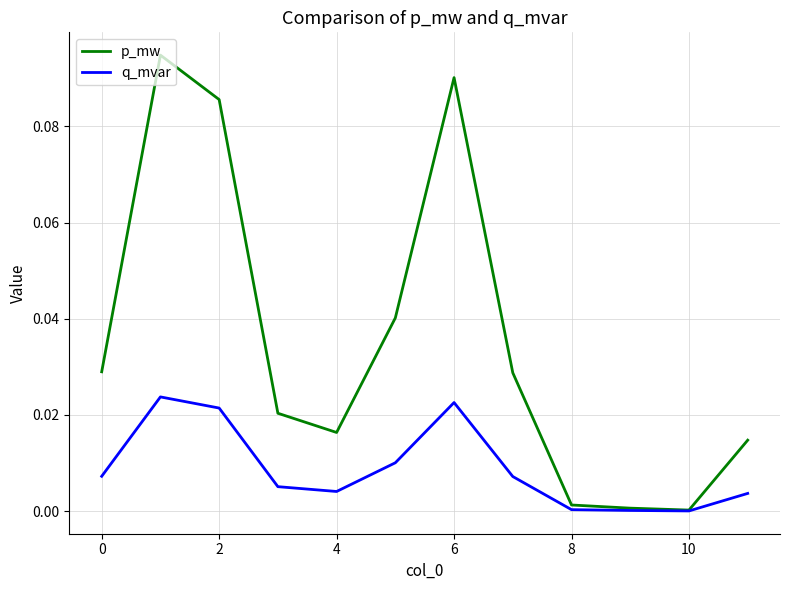

List the series in order of their overall mean, highest first.

p_mw, q_mvar